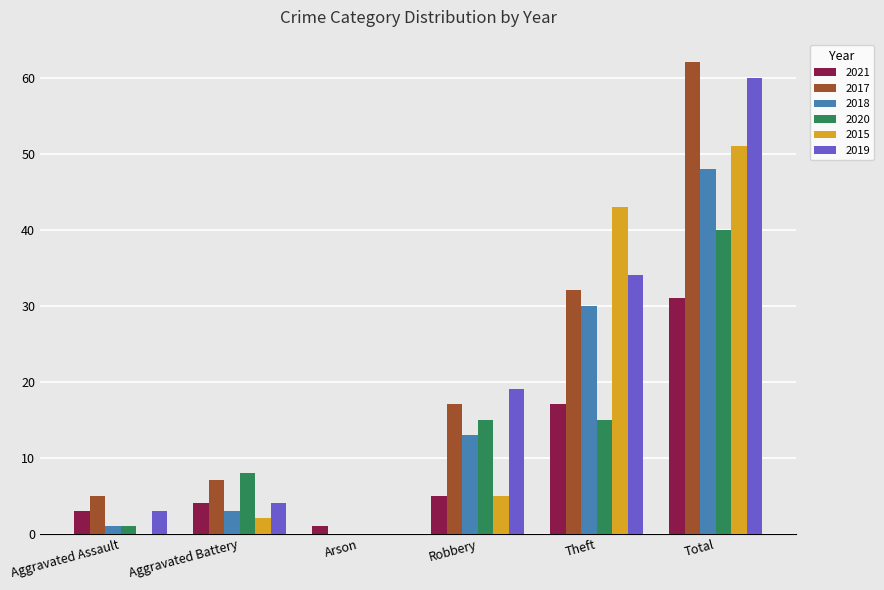

What is the sum of the 2018 values at Robbery and Total?

61